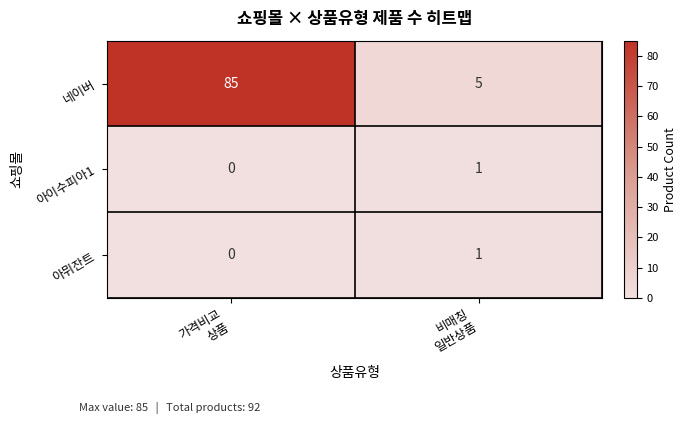

What is the total value across all series at 비매칭
일반상품?

7